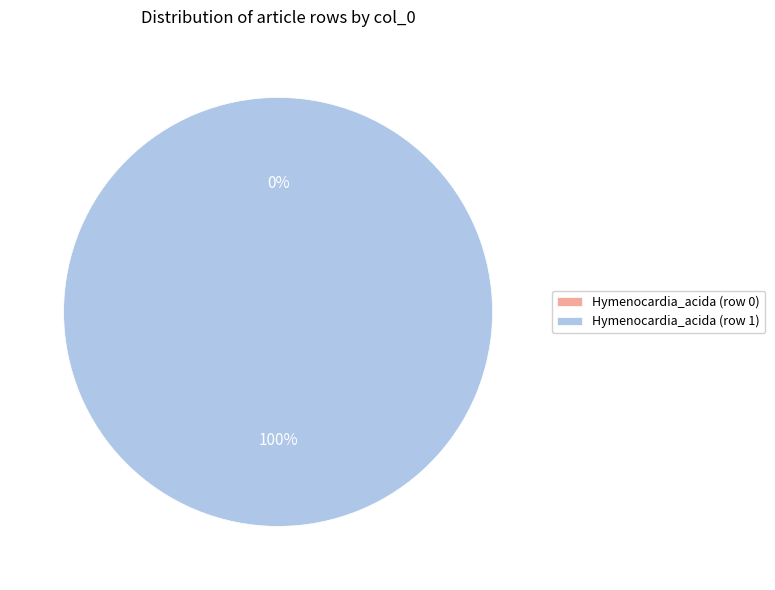

Count the number of slices in the pie.

2